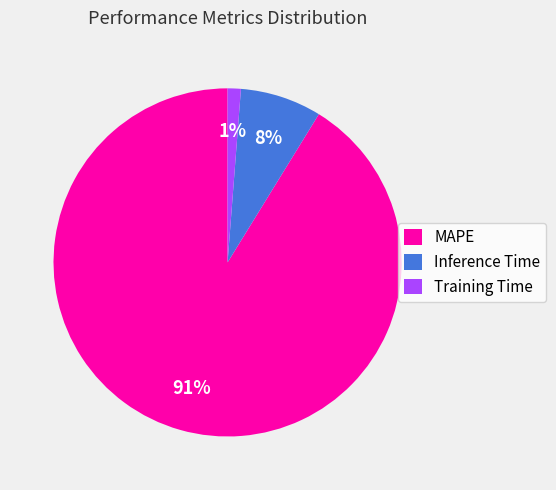

Count the number of slices in the pie.

3